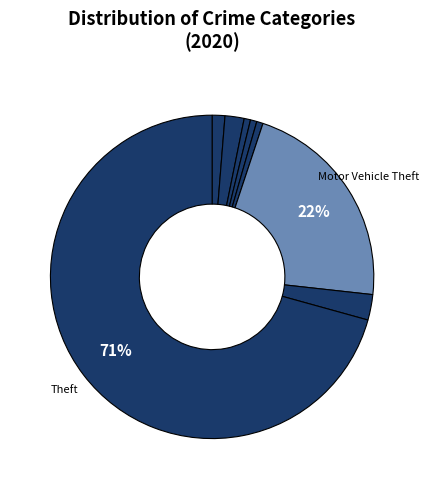

How many segments does this pie chart have?

8